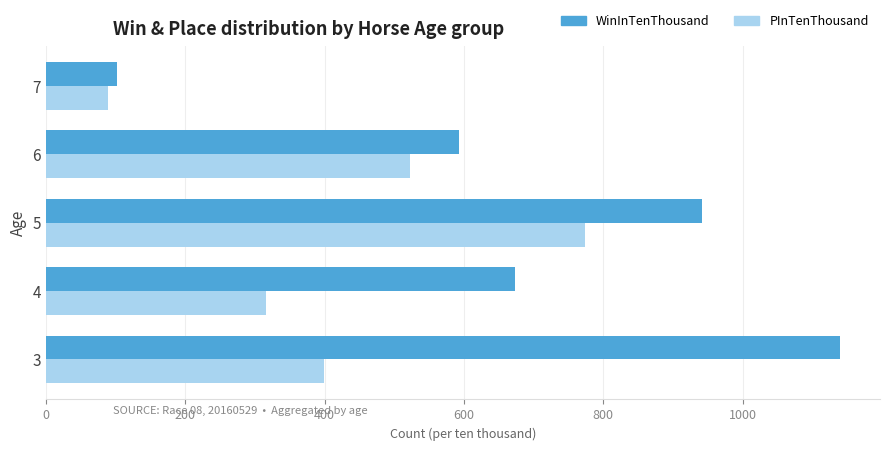

Between 3 and 7, which series saw the biggest shift?

WinInTenThousand